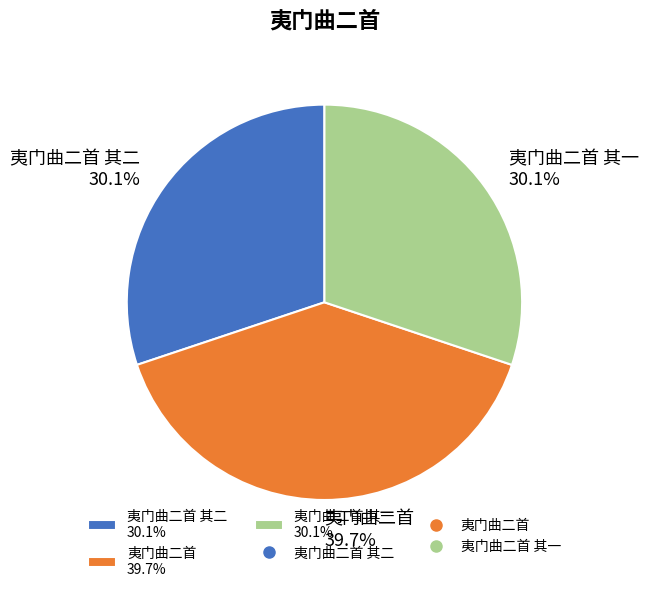

Is there a majority slice in this chart?

No